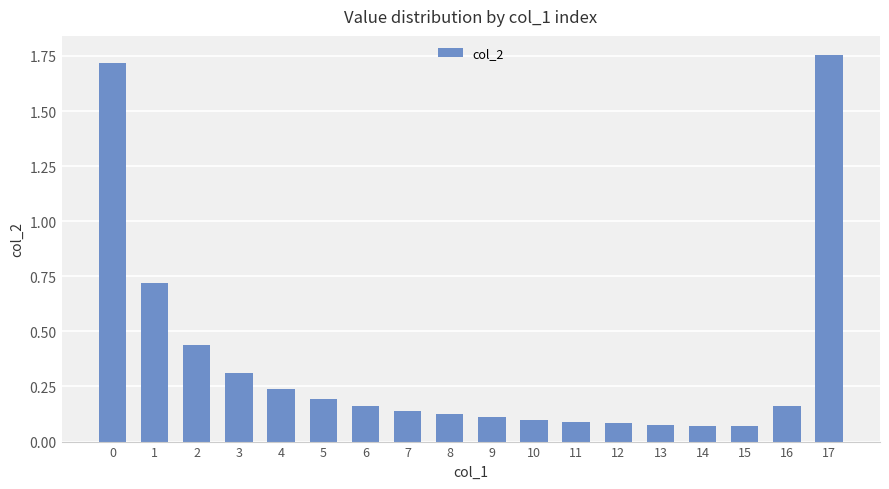

What is the sum of all values?

6.6